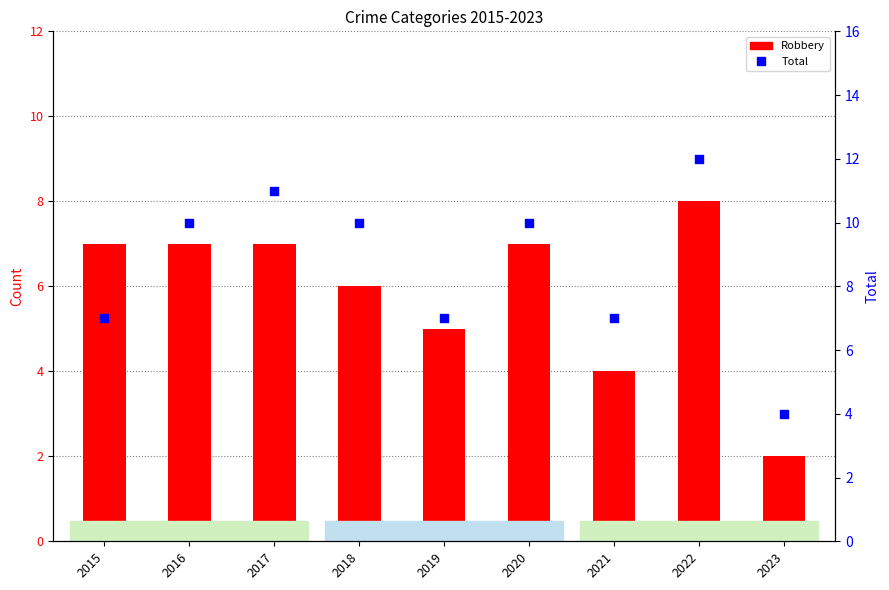

At how many categories does at least one series exceed 9?

5